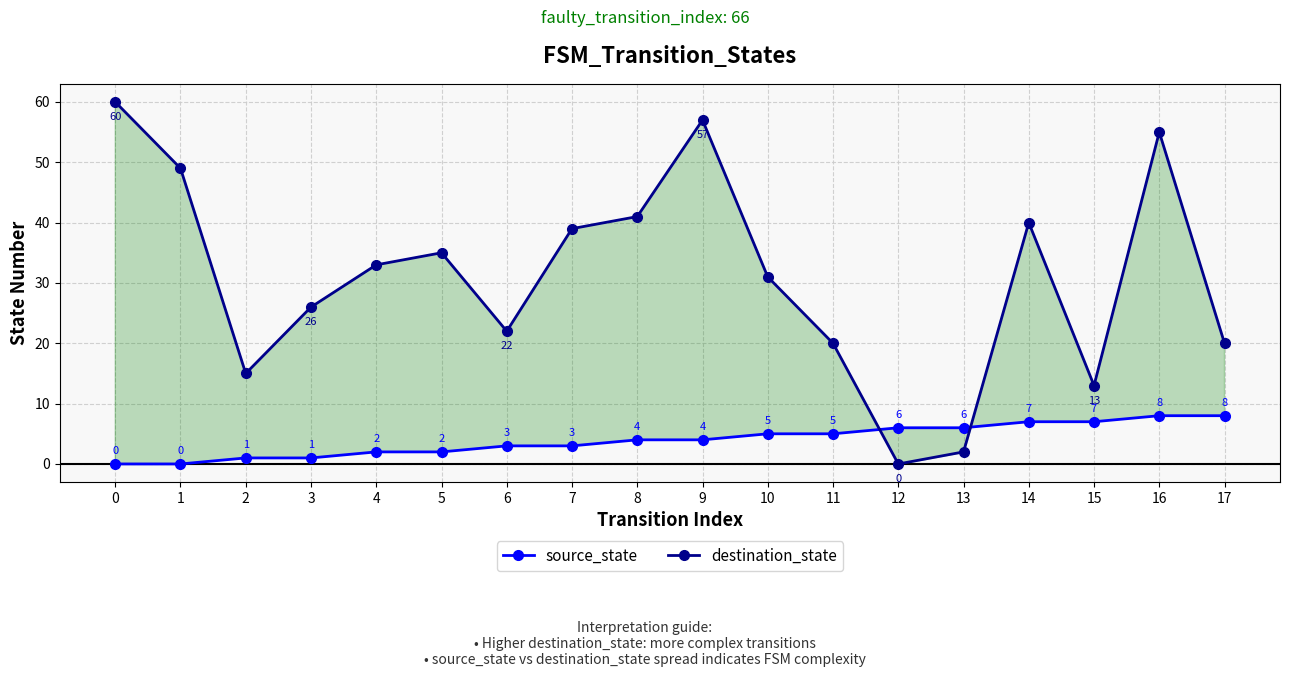

What value does the destination_state series have at 14, to the nearest 10?

40